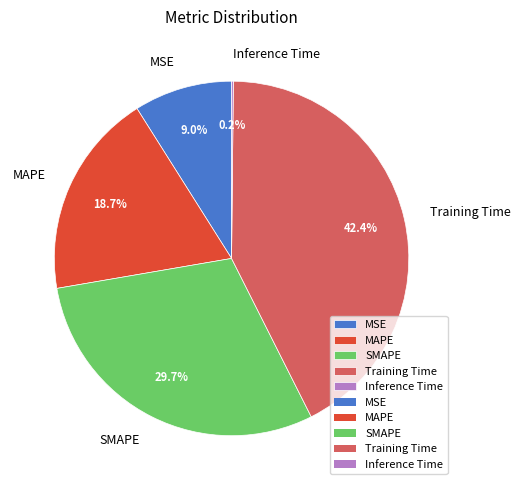

Which has a higher value, SMAPE or MSE?

SMAPE